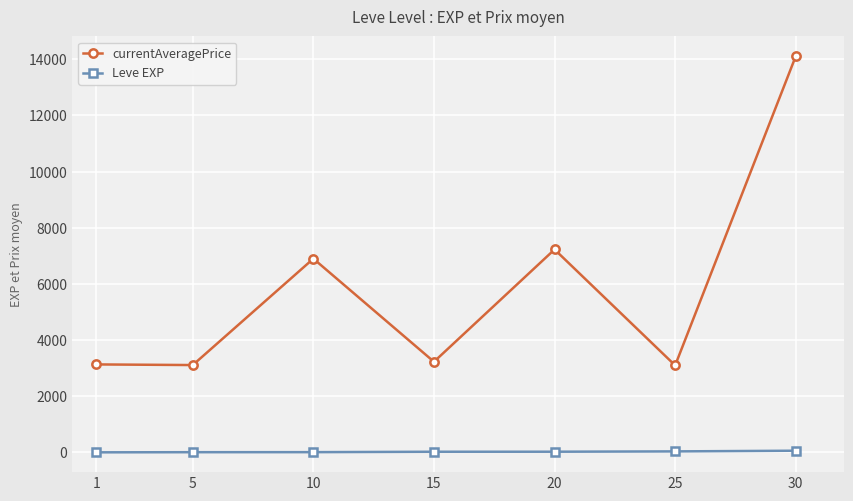

What is the value of the currentAveragePrice point at the 5th from the left?

7224.5